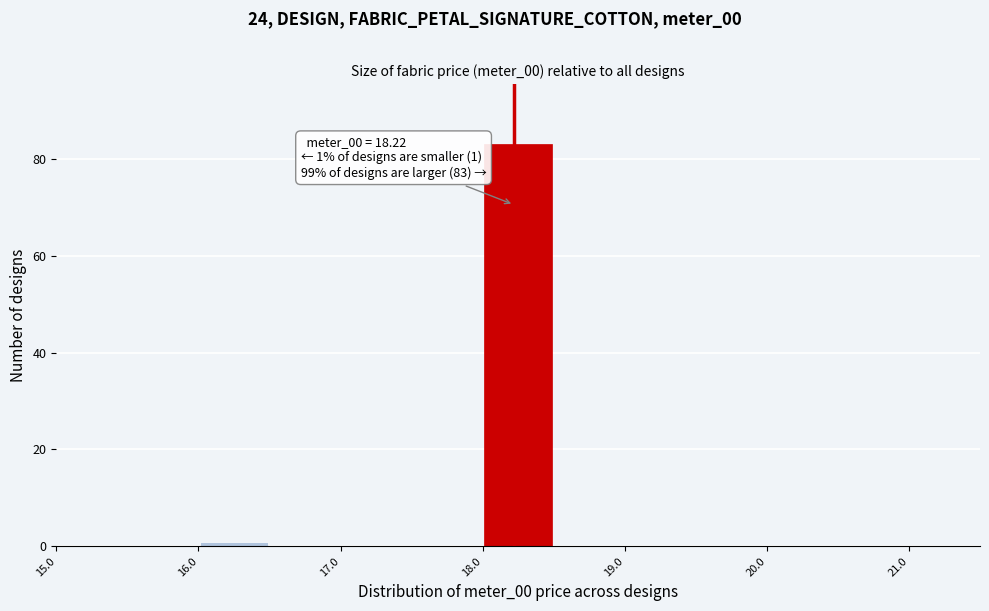

Over which range of the x-axis is the bar tallest?

18.0 to 18.5